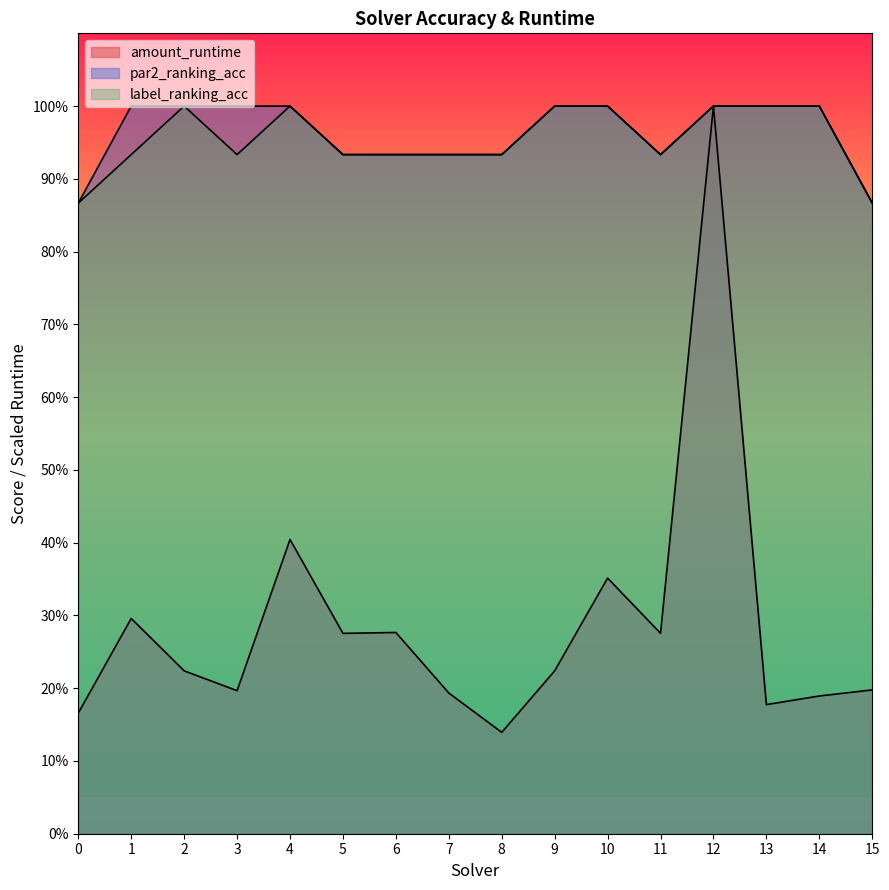

Rank the categories by par2_ranking_acc value from highest to lowest.

1, 2, 3, 4, 9, 10, 12, 13, 14, 5, 6, 7, 8, 11, 0, 15